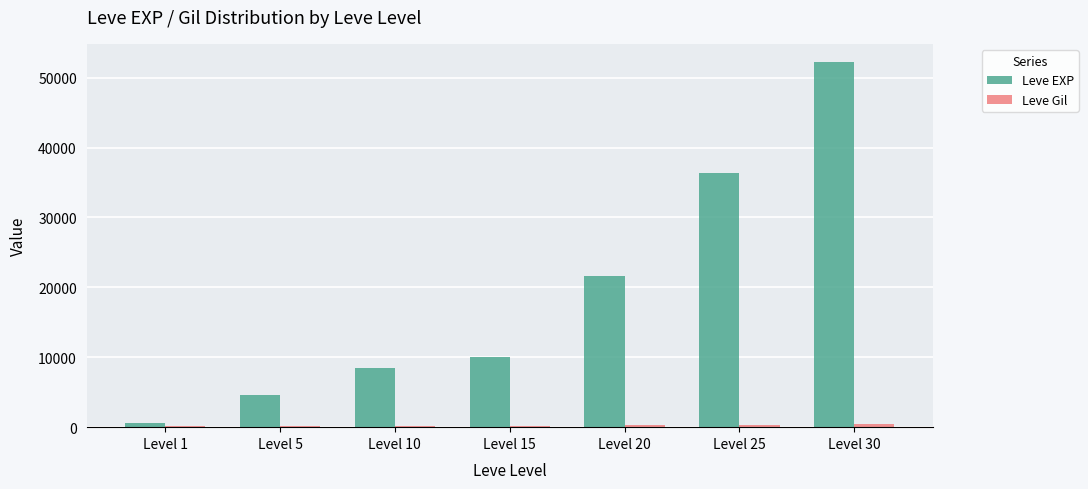

The value of Leve EXP at Level 20 is 21600. True or false?

True